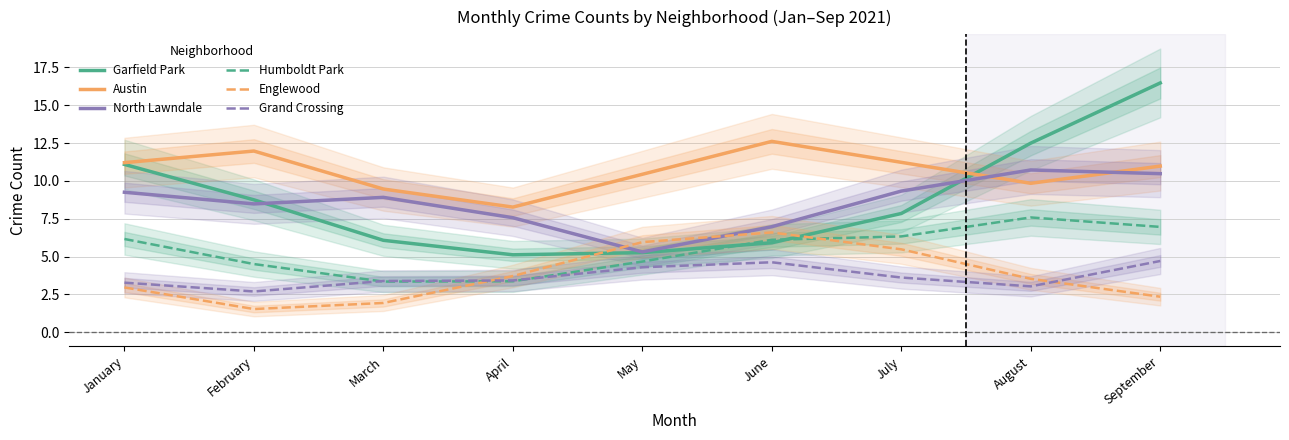

Is the value of Grand Crossing at January greater than the value of Austin at July?

No